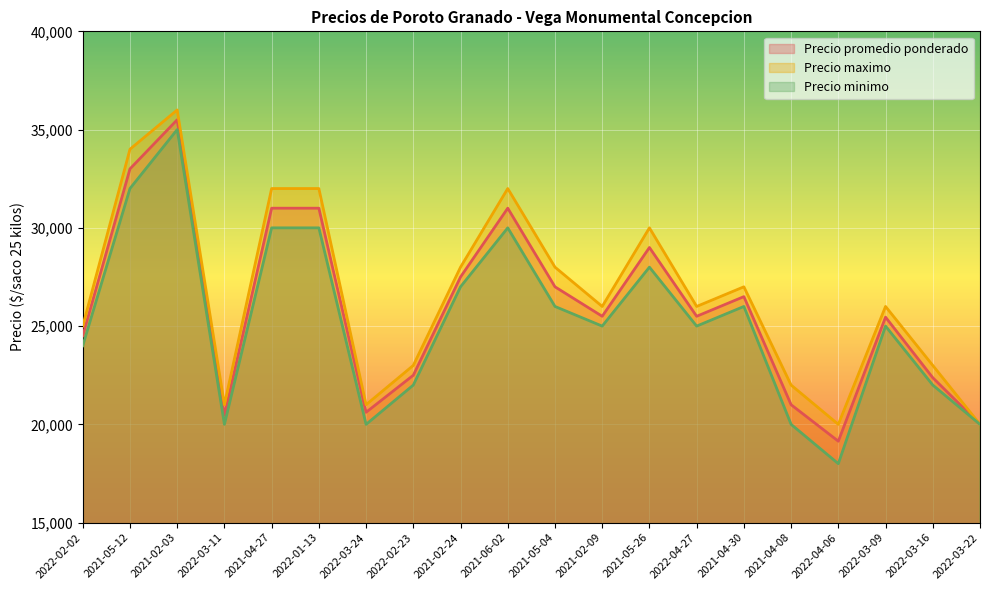

How many data points in Precio minimo are less than 25000?

8